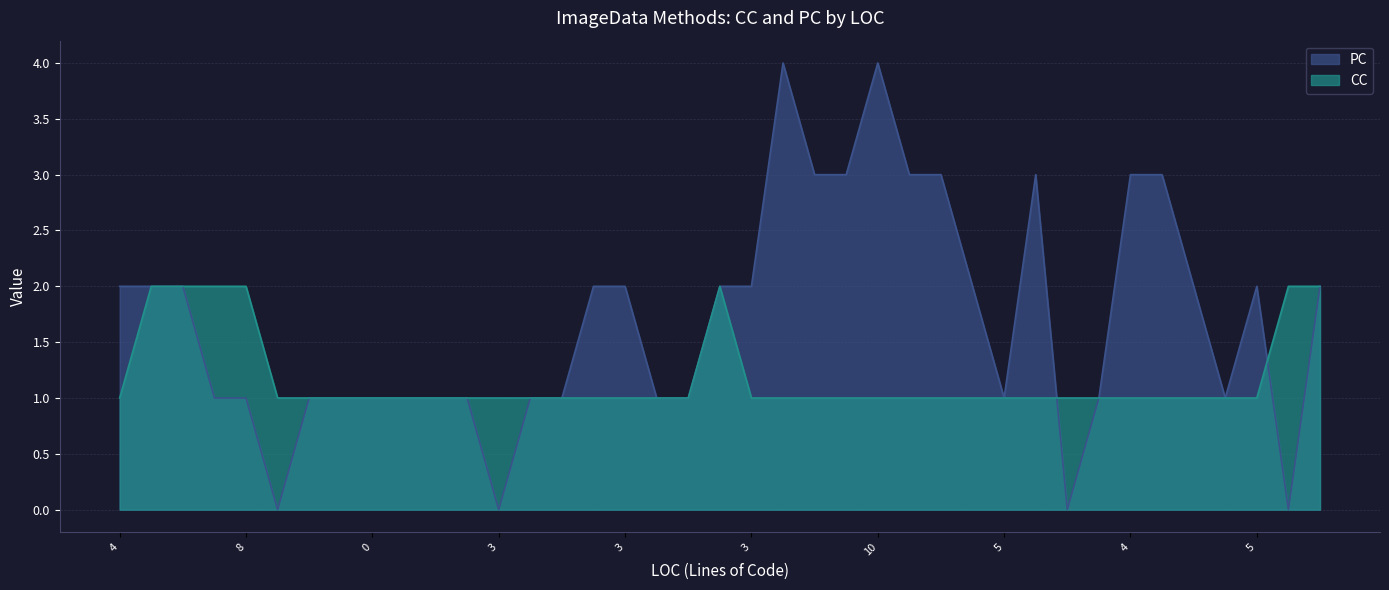

True or false: PC has a value of 1 at 10.

True